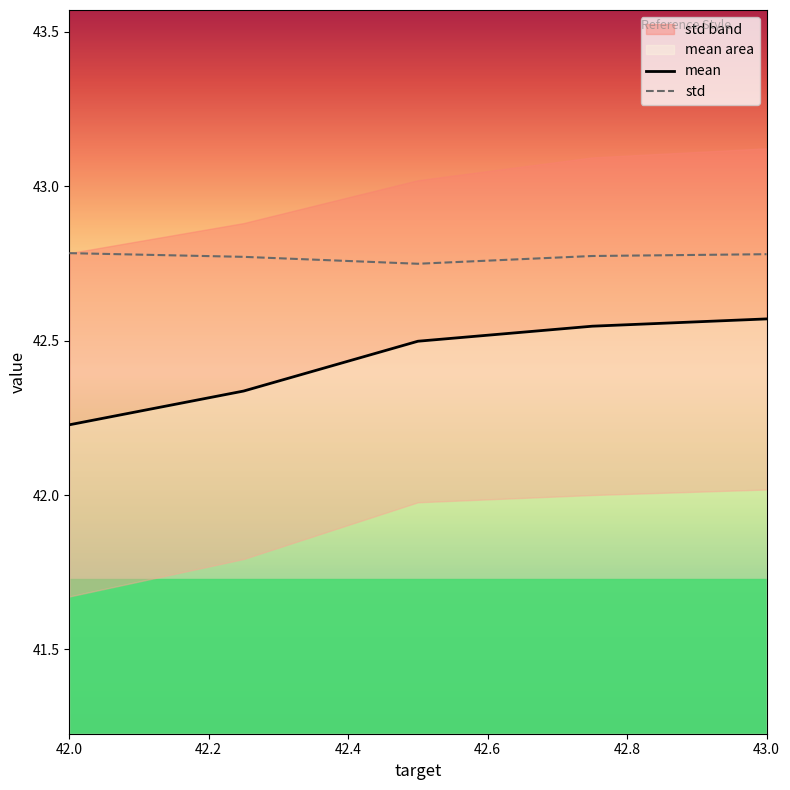

What is the highest value of the std series?

42.8